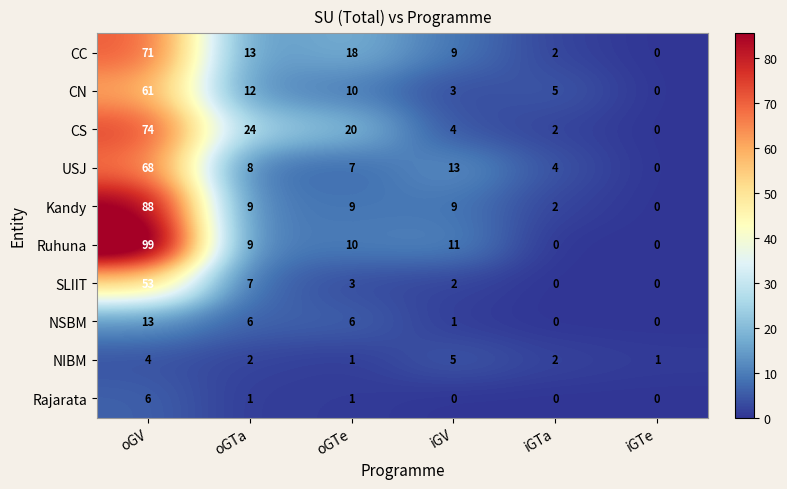

What is the maximum value shown in the chart?

99